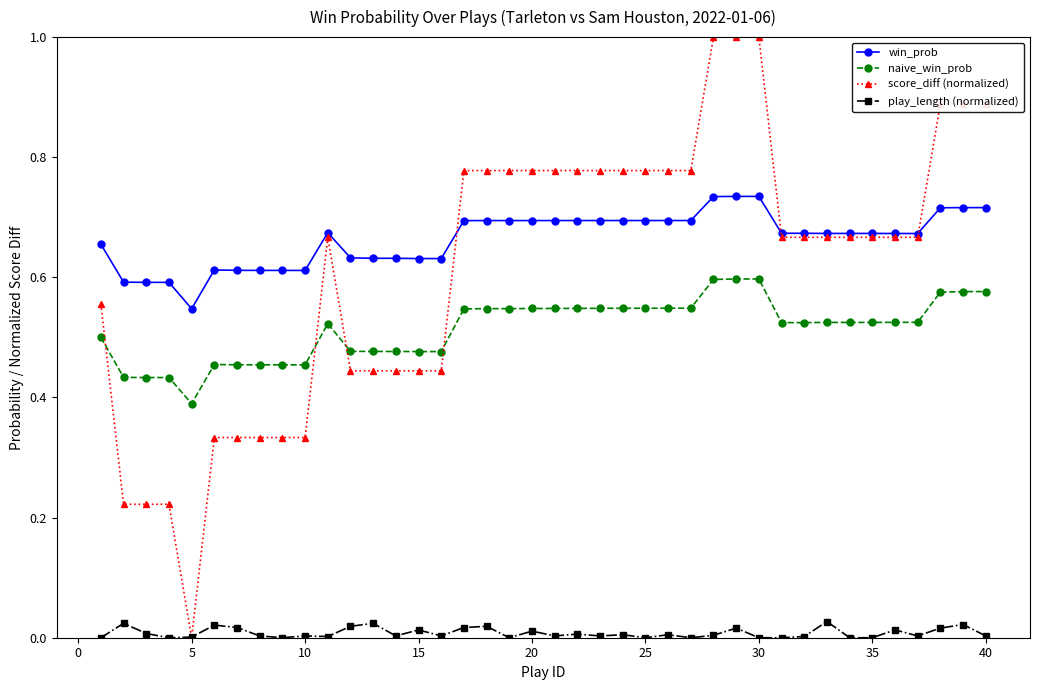

What is the maximum value shown in the chart?

1.0